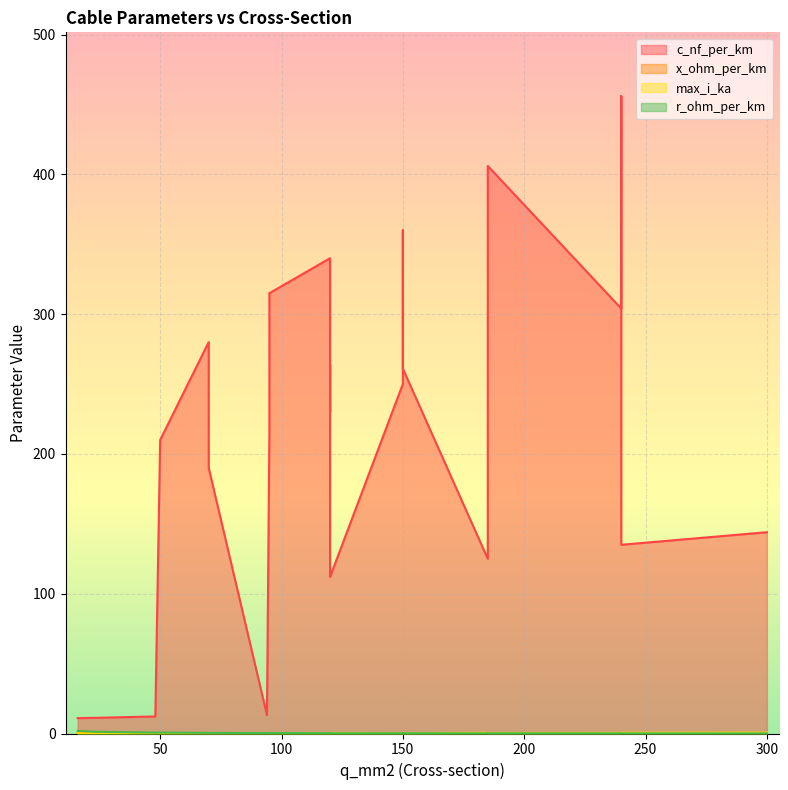

Where is the first local minimum for r_ohm_per_km?

150